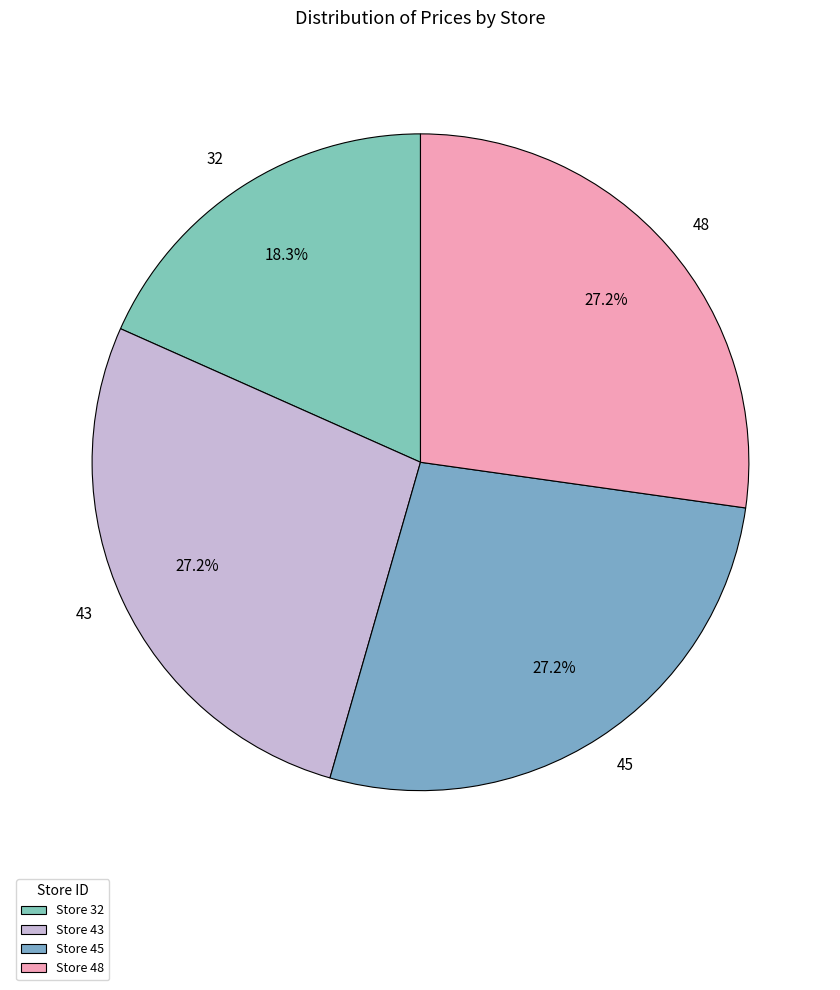

To the nearest percent, what is the average slice percentage?

25%